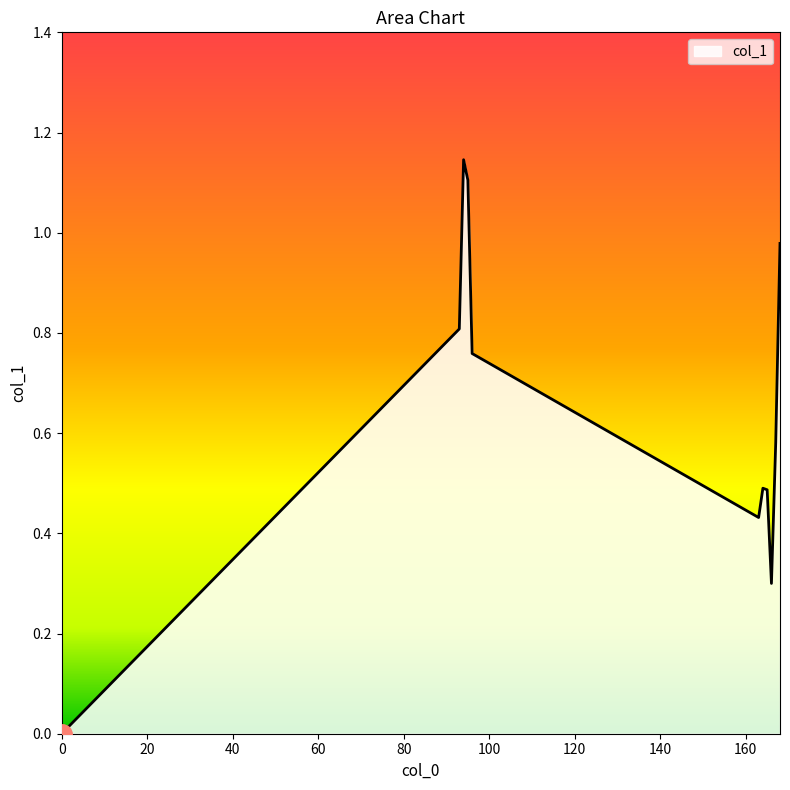

Does the chart display data point markers on the line(s)?

No